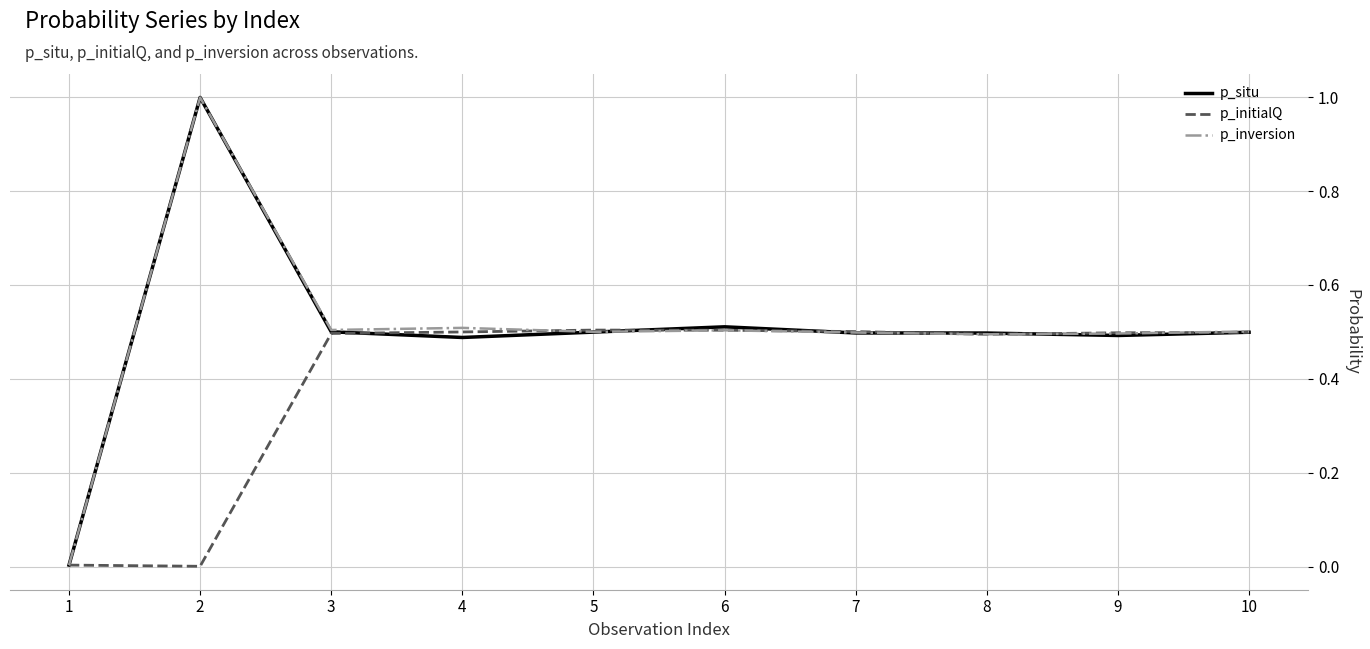

What is the difference between the maximum and minimum values in the p_situ series?

1.0